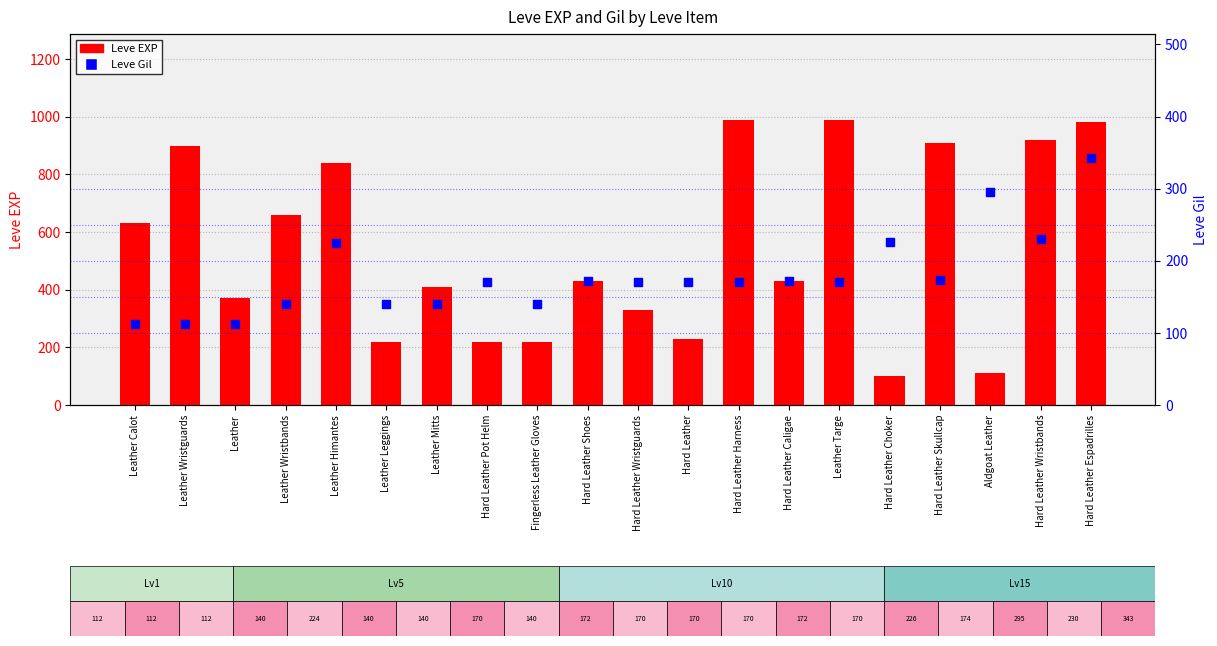

What are all the series names shown in the legend?

Leve EXP, Leve Gil